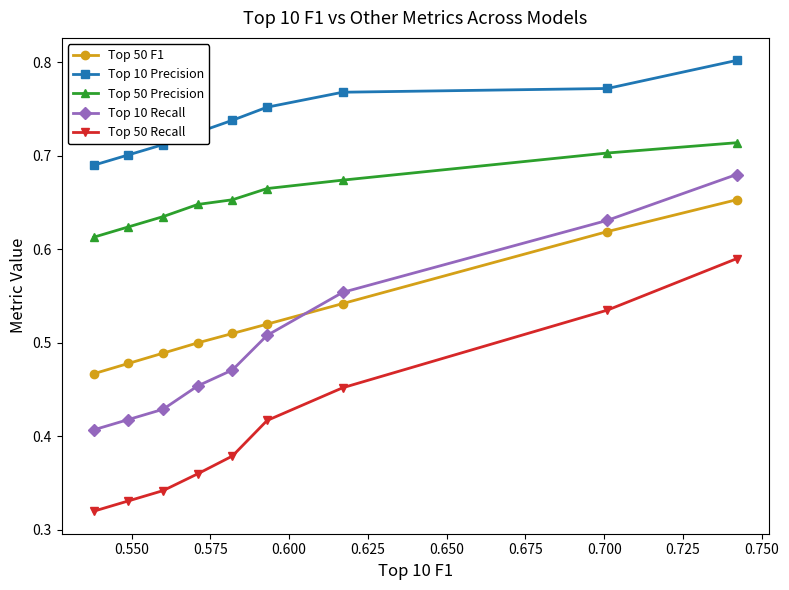

List the series in order of their peak value, lowest first.

Top 50 Recall, Top 50 F1, Top 10 Recall, Top 50 Precision, Top 10 Precision